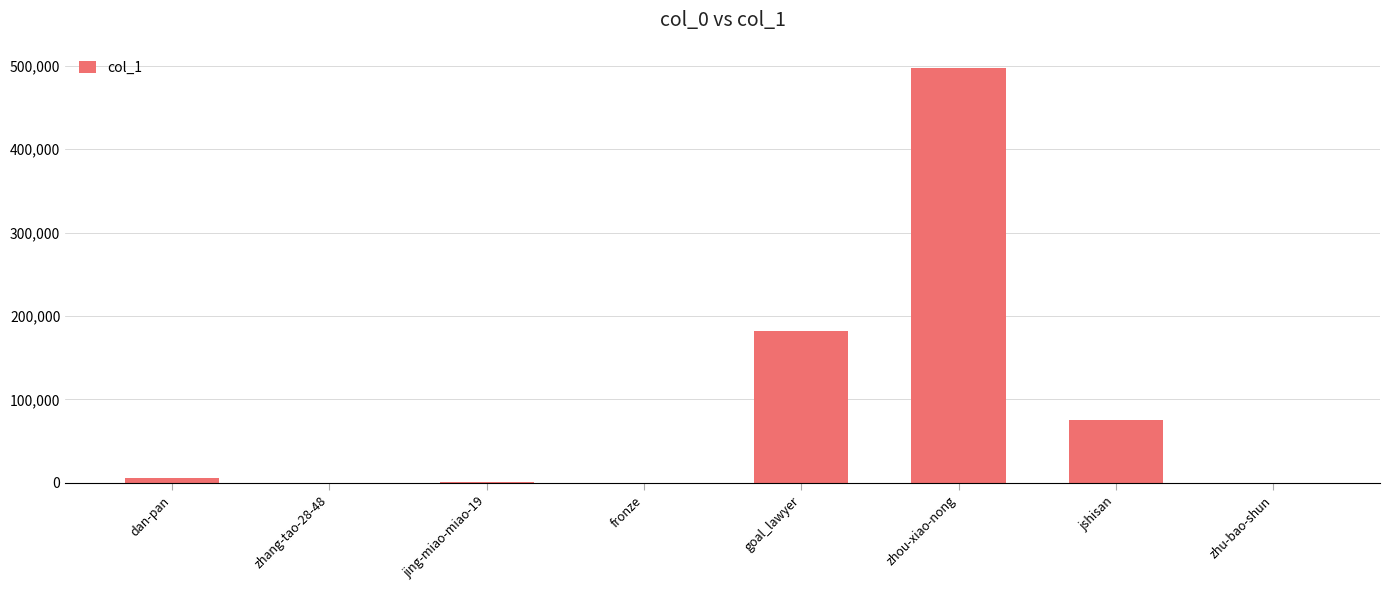

What is the difference between the values at jshisan and zhang-tao-28-48?

75866